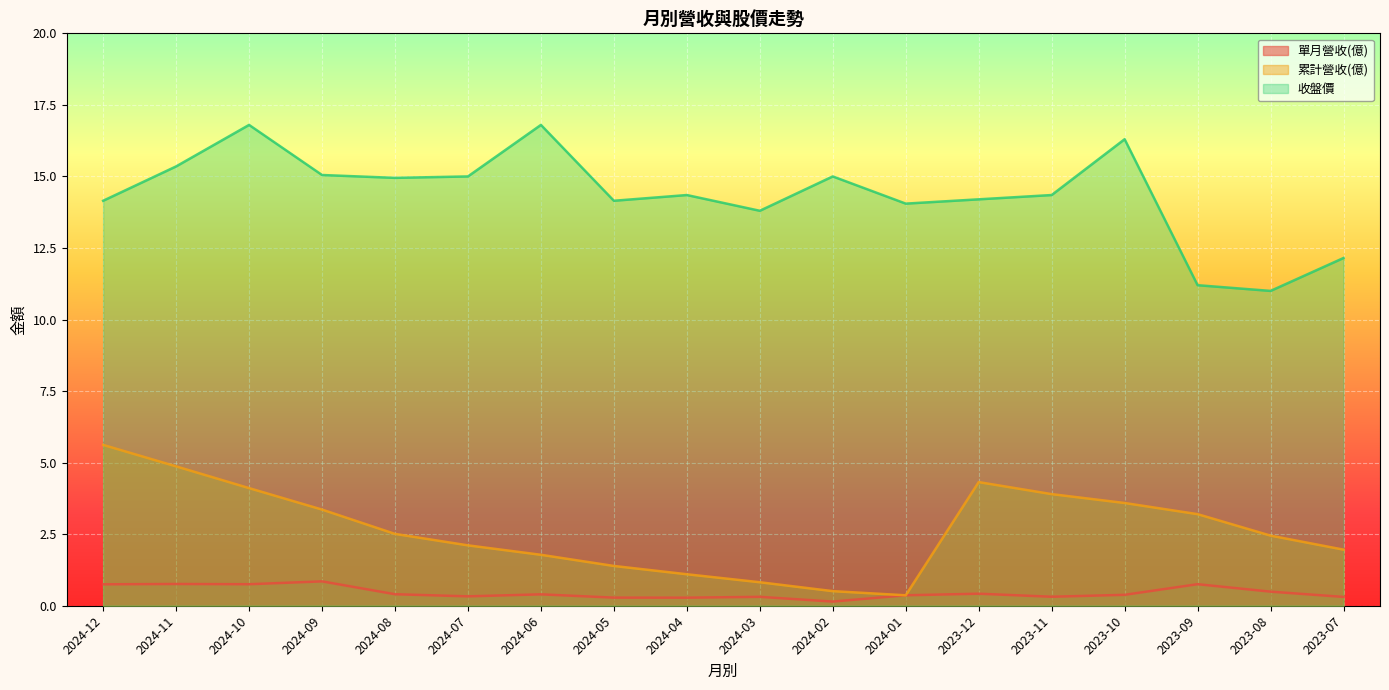

What is the label of the 8th point from the left?

2024-05